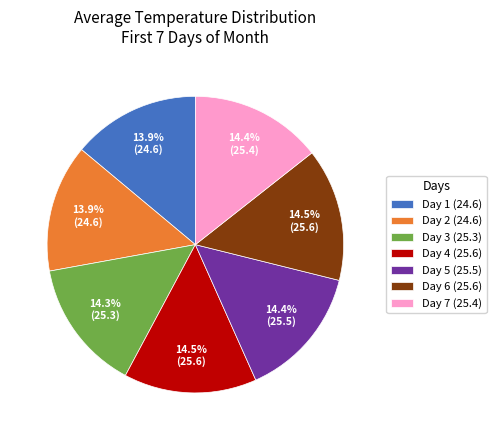

Is there a majority slice in this chart?

No